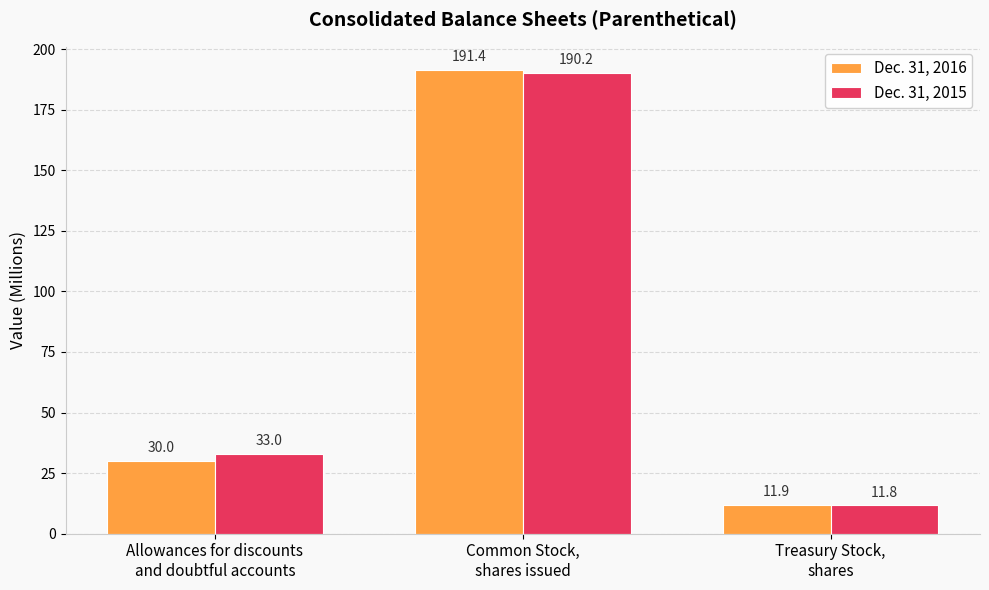

What is the label of the 1st bar from the left?

Allowances for discounts
and doubtful accounts